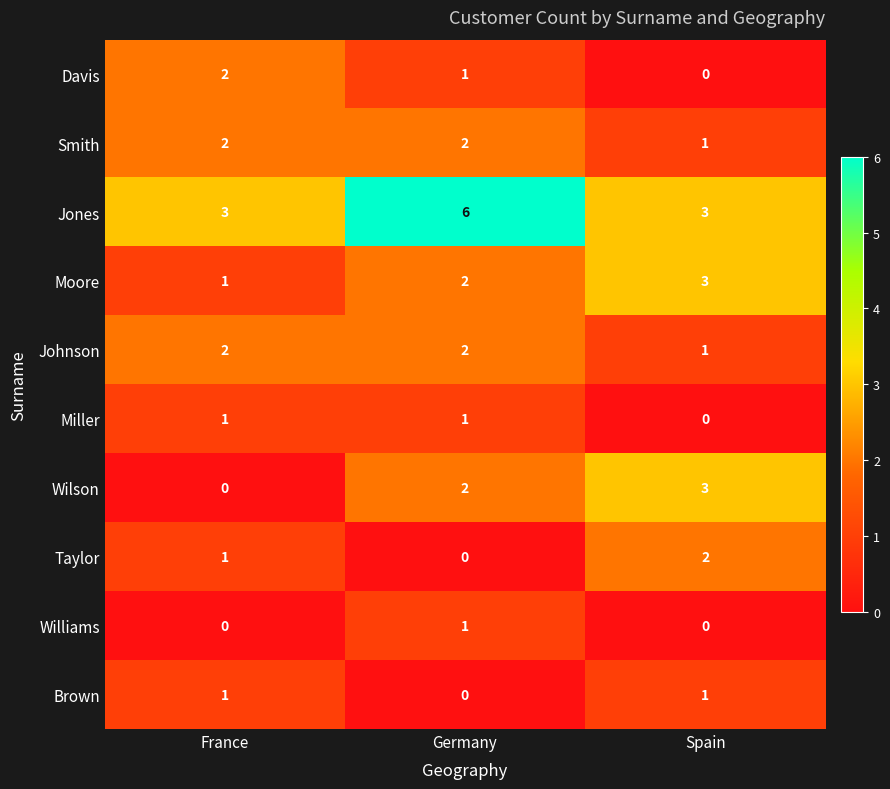

Count the Taylor values in the range 0 to 2.

3